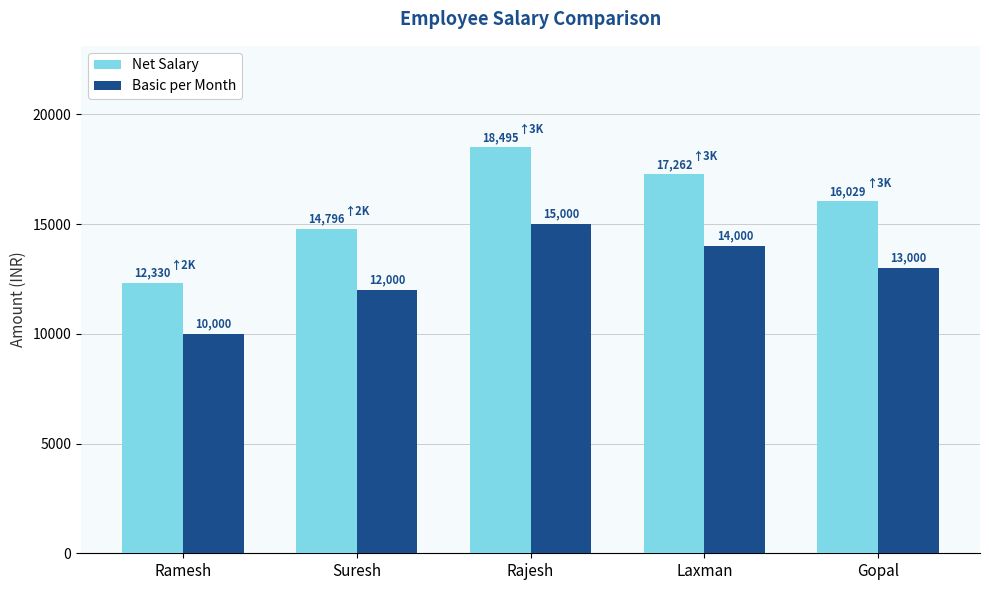

At how many categories does at least one series exceed 14955?

3